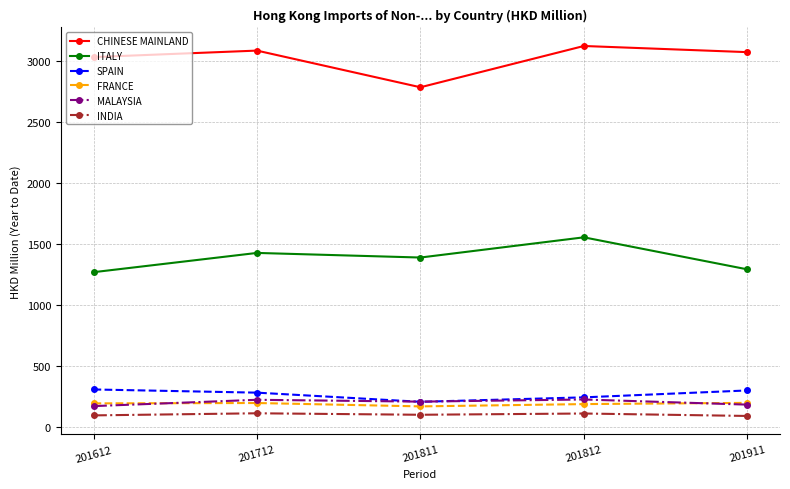

What is the value of the FRANCE point at the 4th from the left?

191.3